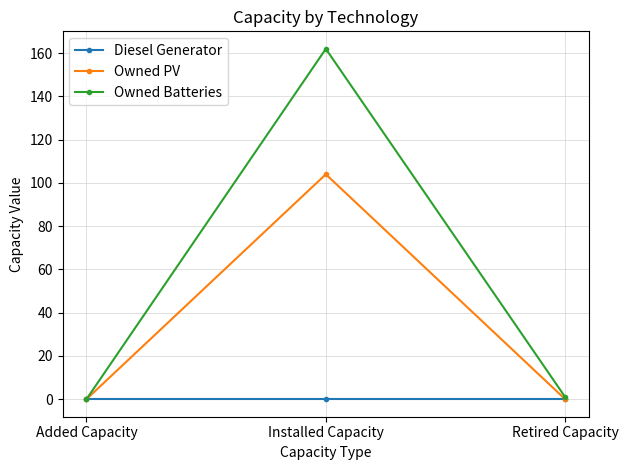

Reading left to right, list all the values displayed in this chart.

Diesel Generator: 0	0	0
Owned PV: 0	104	0
Owned Batteries: 0	162	1